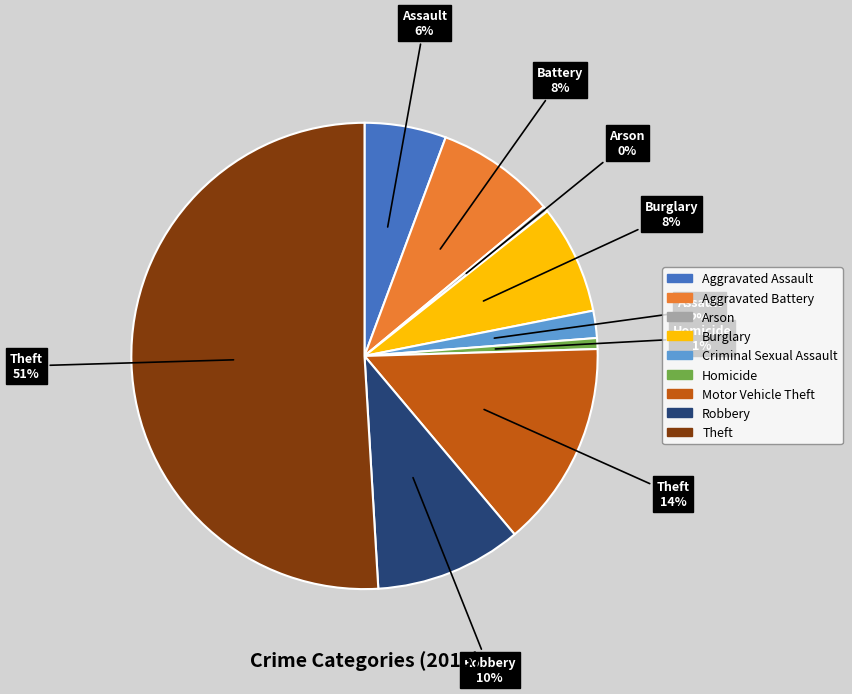

Which category accounts for the majority?

Theft